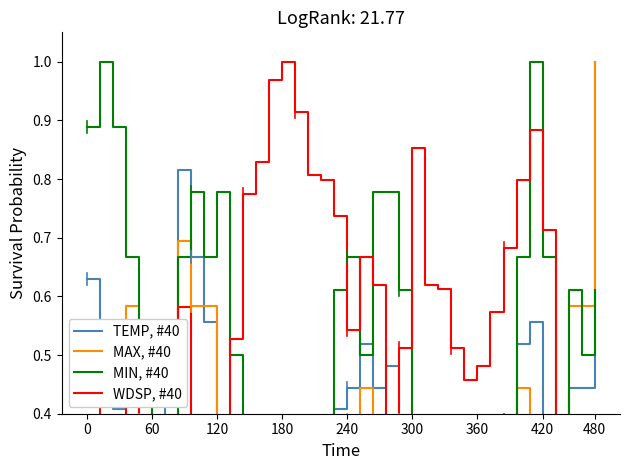

What is the sum of the MAX, #40 values at 26 and 34?

0.5